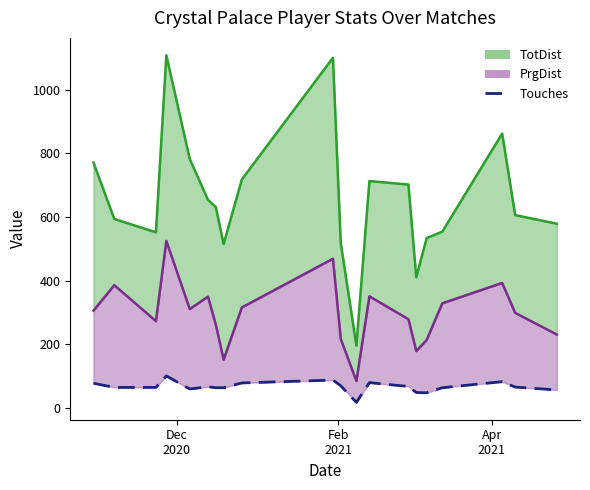

Where does the TotDist line series first go above 631?

Dec
2020